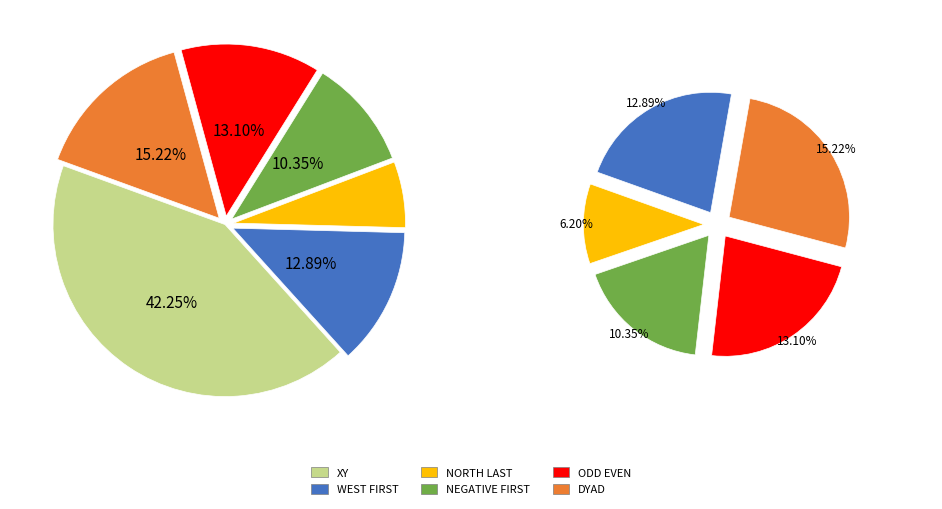

Which category has the smallest portion of the pie?

NORTH LAST